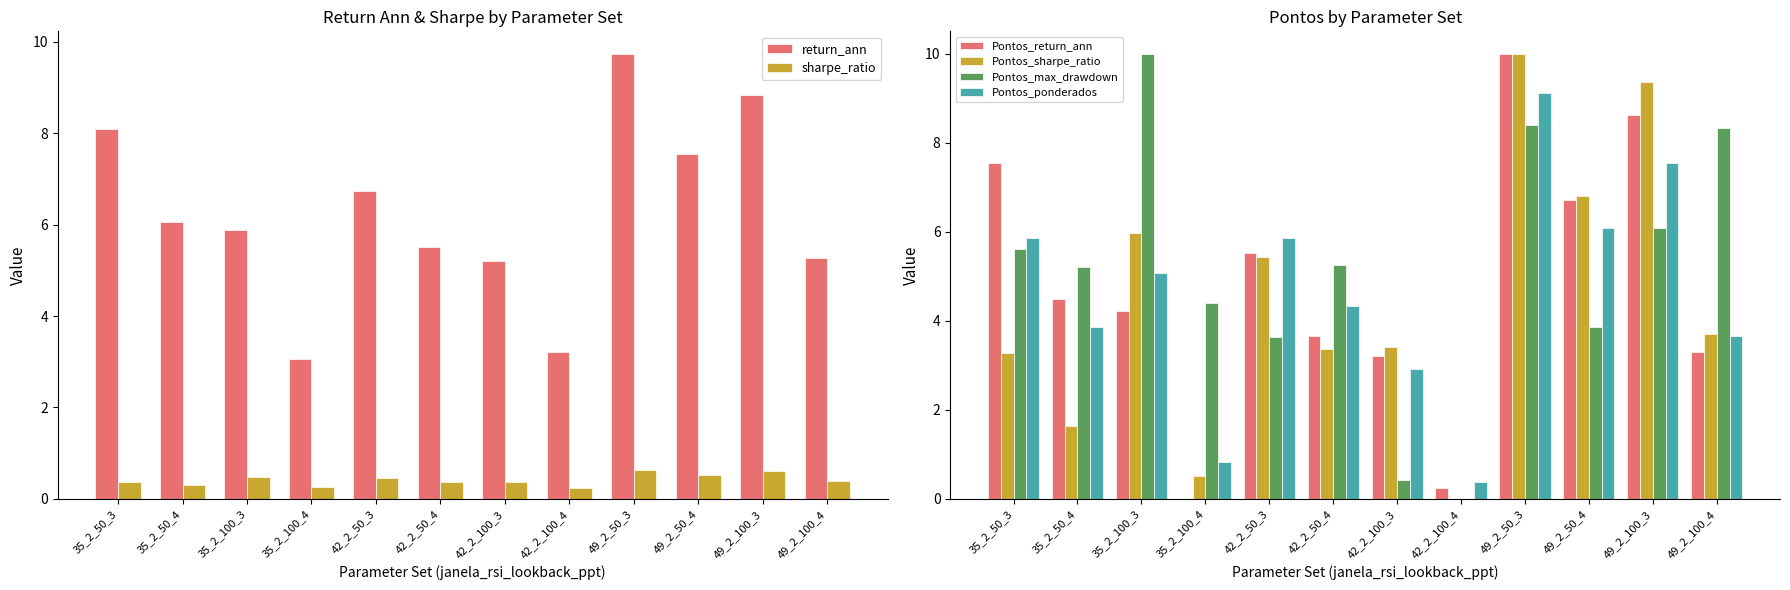

Is it true that Pontos_ponderados equals 3.7 at 49_2_100_4?

True